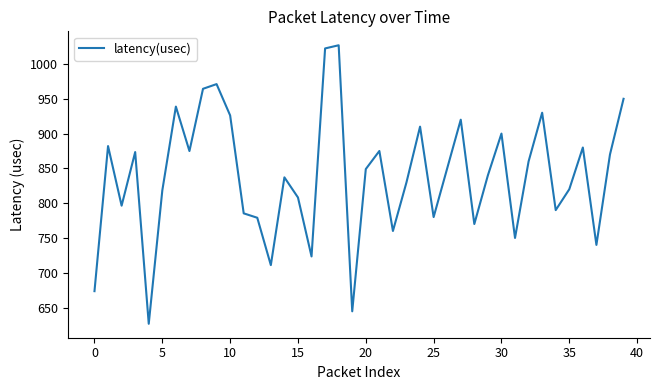

What is the greatest value displayed?

1027.0